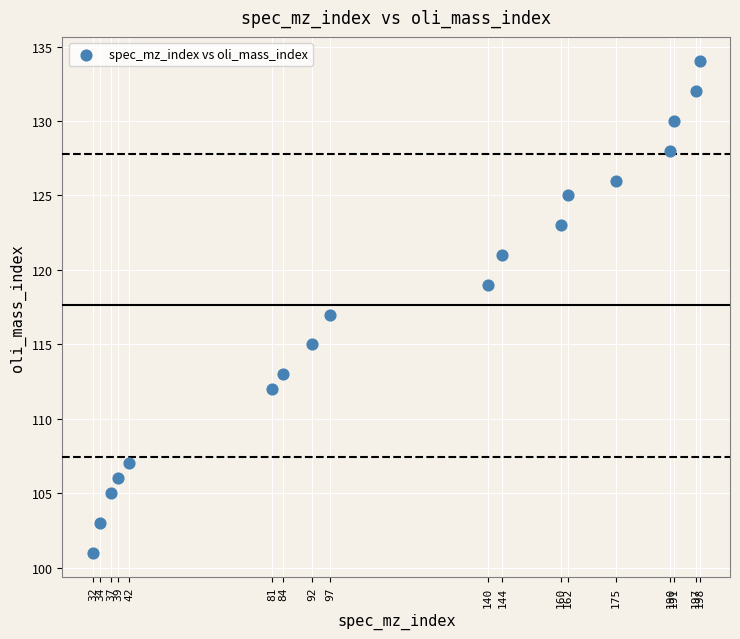

What is the range of Y values (max minus min)?

33